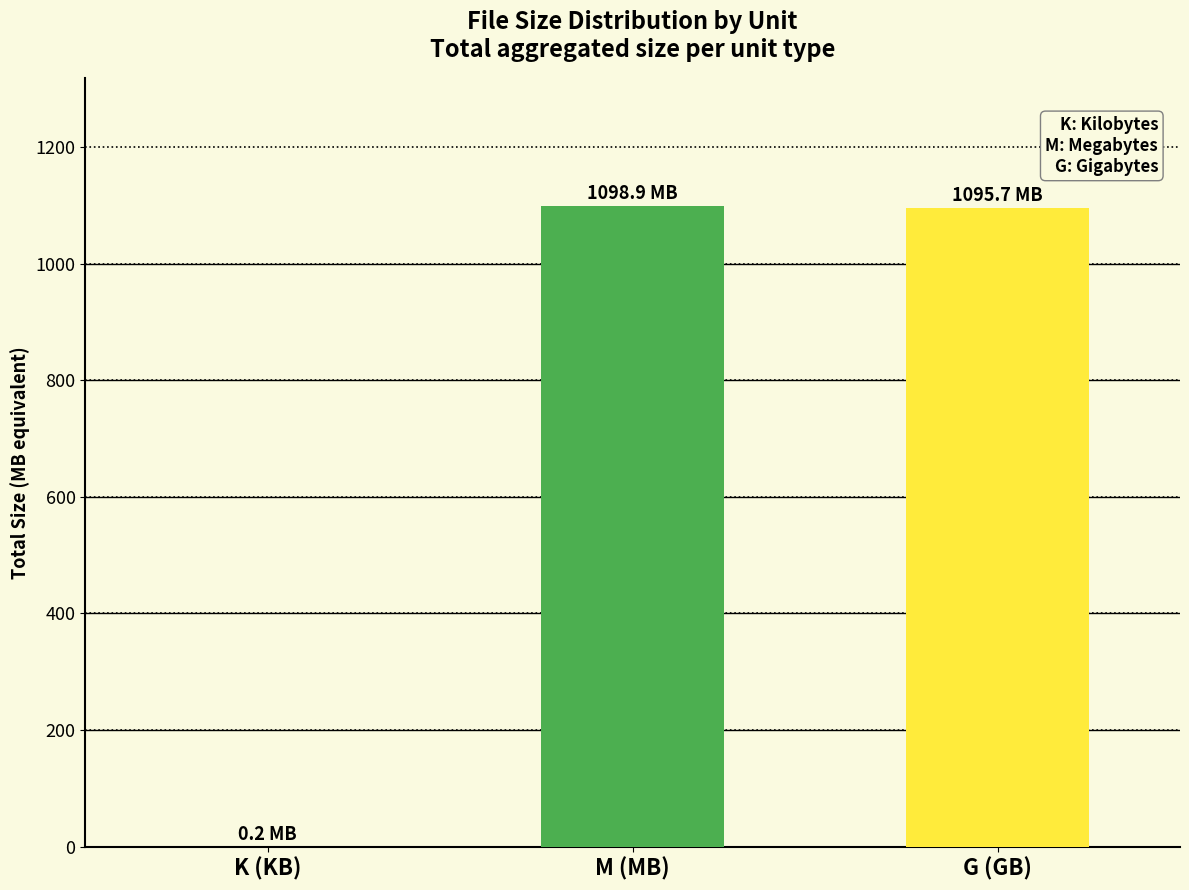

What is the greatest value displayed?

1098.9